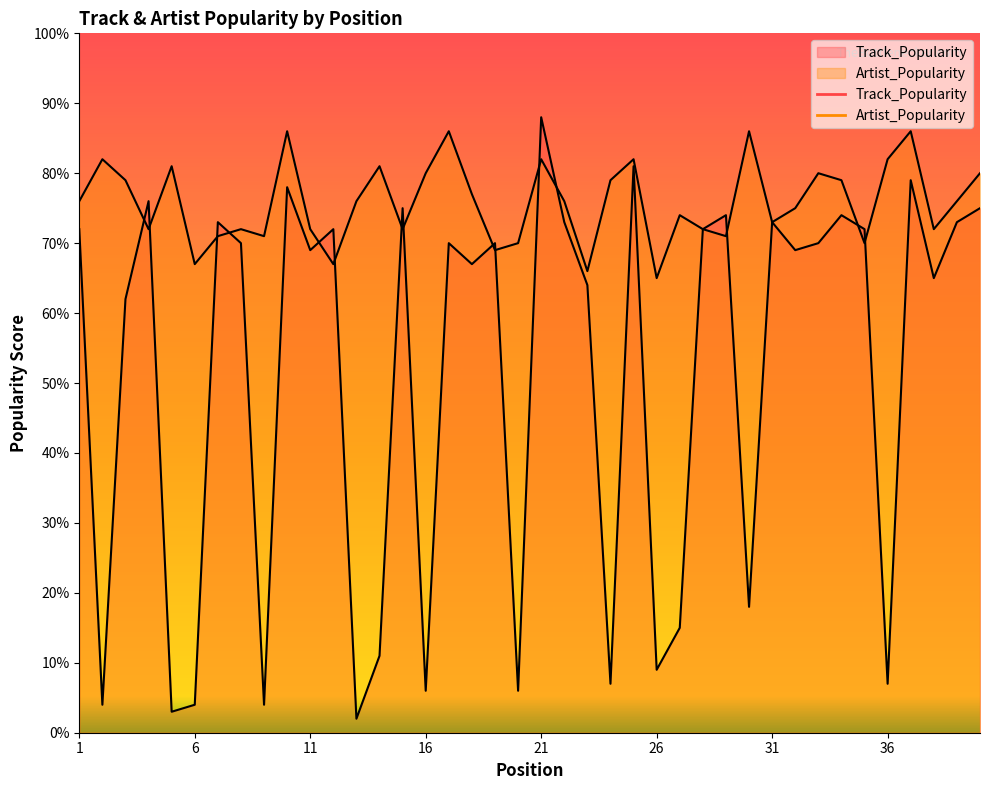

Where do Artist_Popularity and Track_Popularity first cross each other?

3 and 4